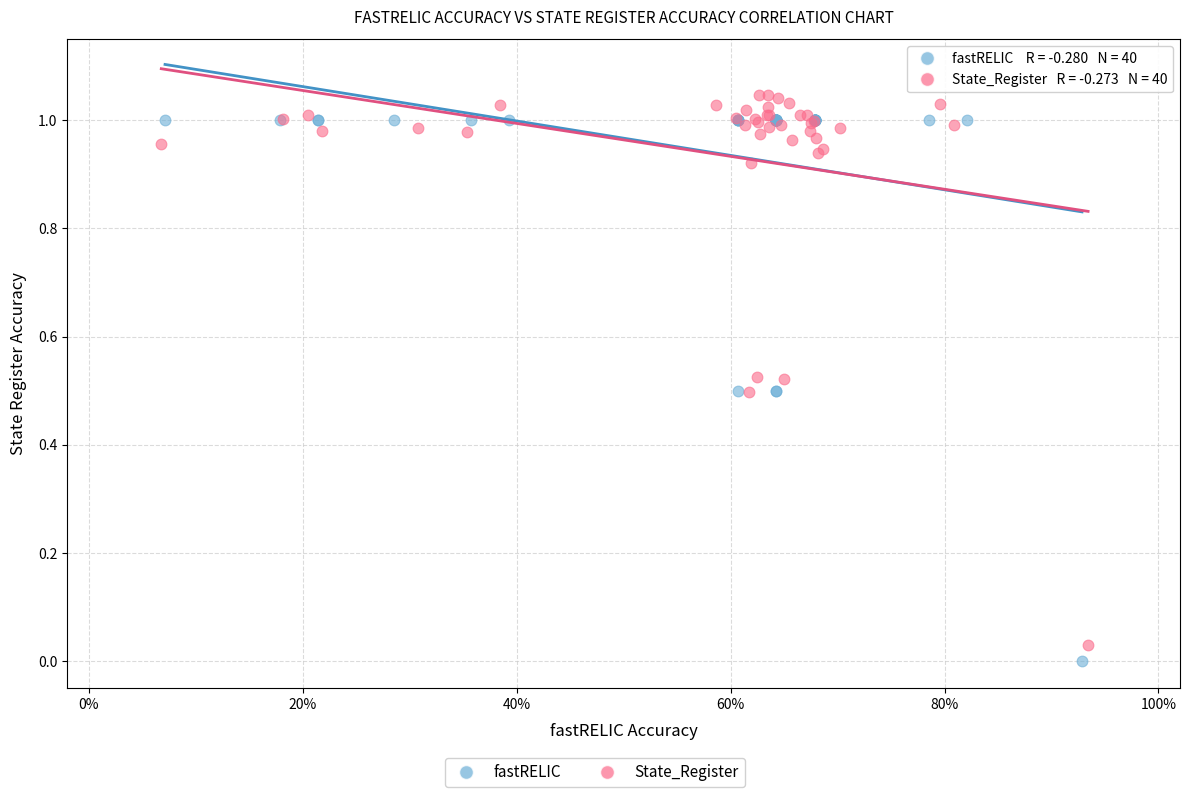

Which series has the largest Y range (max minus min)?

State_Register